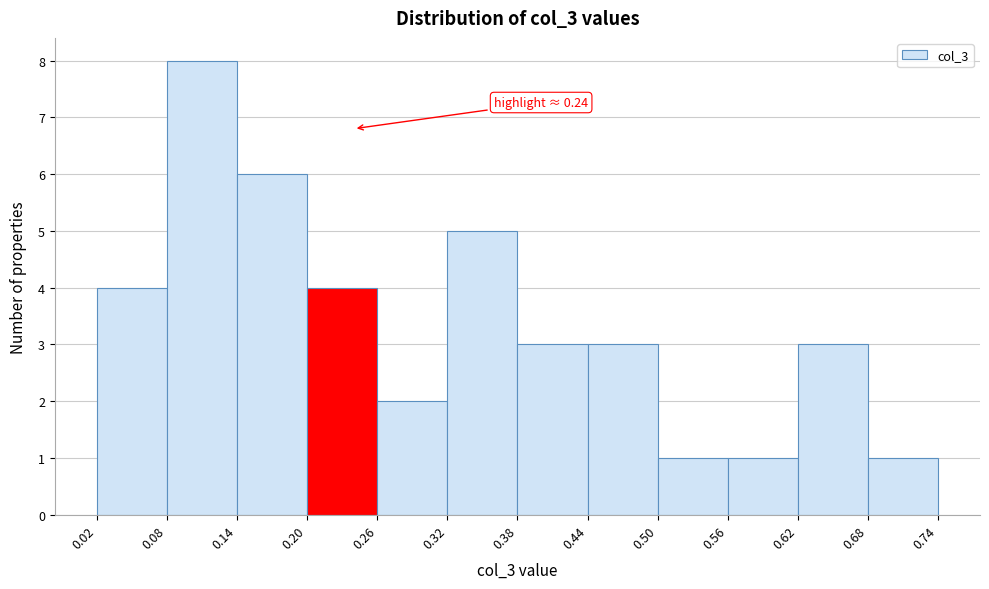

Which range on the x-axis has the tallest bar?

0.08 to 0.14